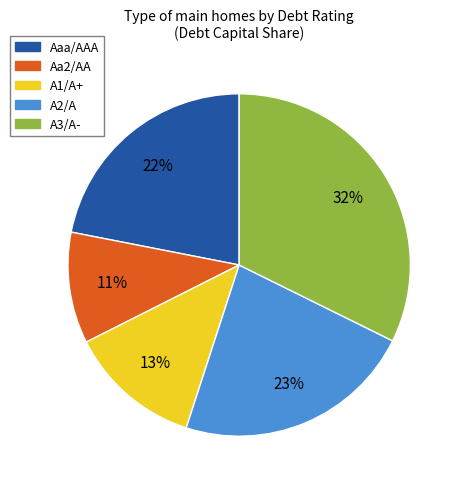

Count the number of slices in the pie.

5